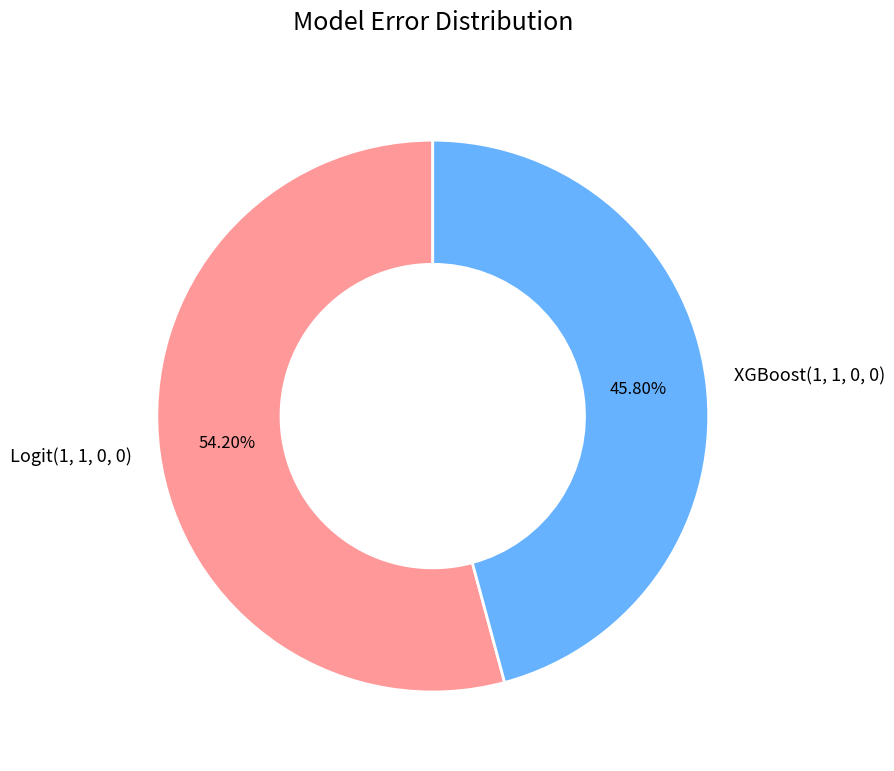

True or false: Logit(1, 1, 0, 0) accounts for 41% of the total.

False